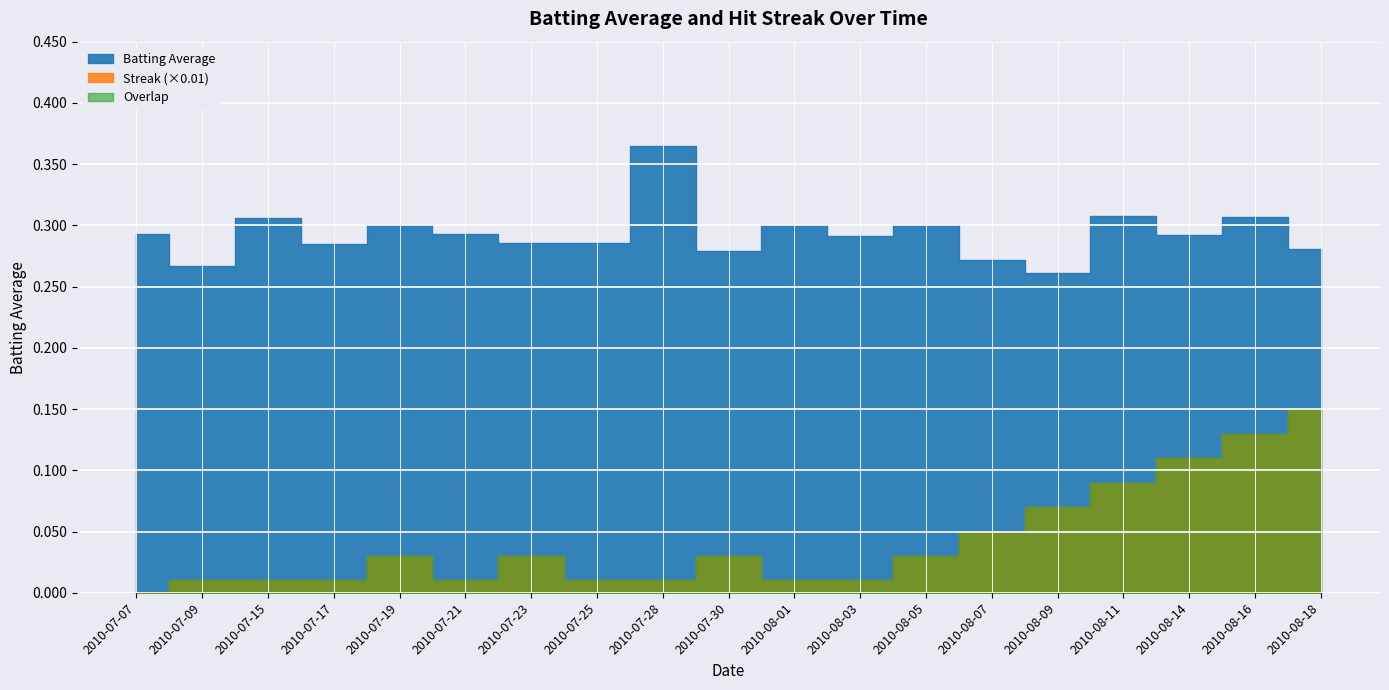

What is the approximate value of Batting Average at 2010-07-23?

0.3